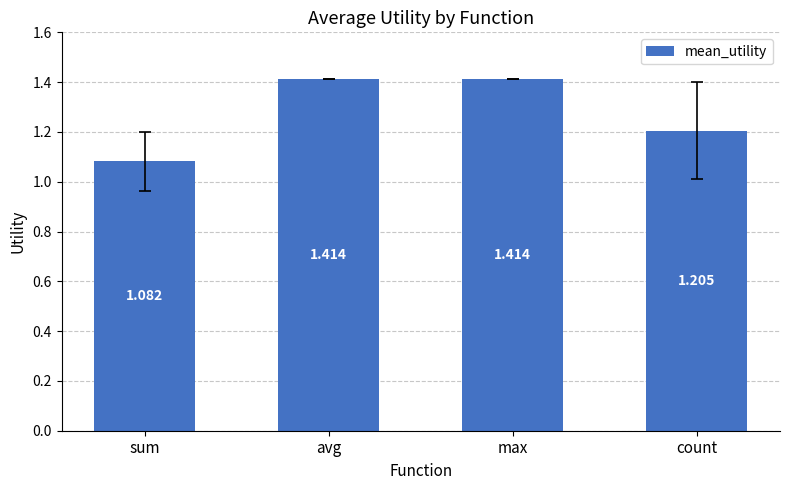

Count the values in the range 1 to 2.

4